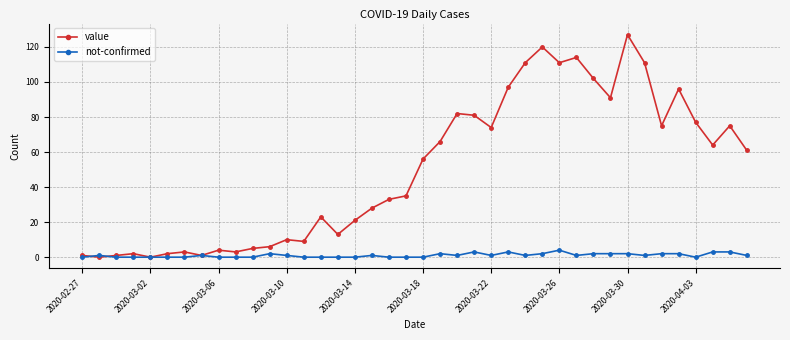

Which series has the largest range (max minus min)?

value